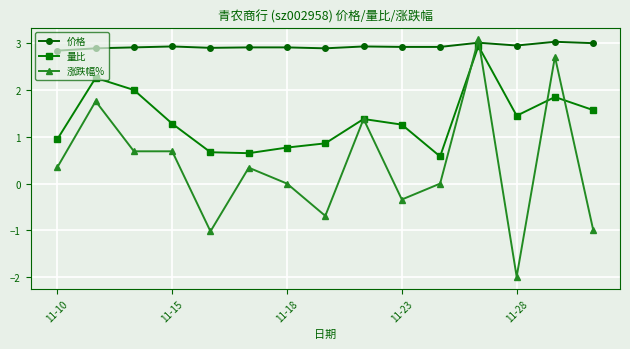

What is the highest value of the 量比 series?

2.9